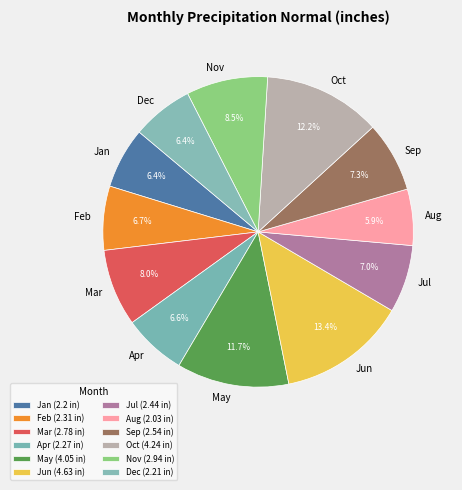

The Nov slice represents 18% of the pie. True or false?

False